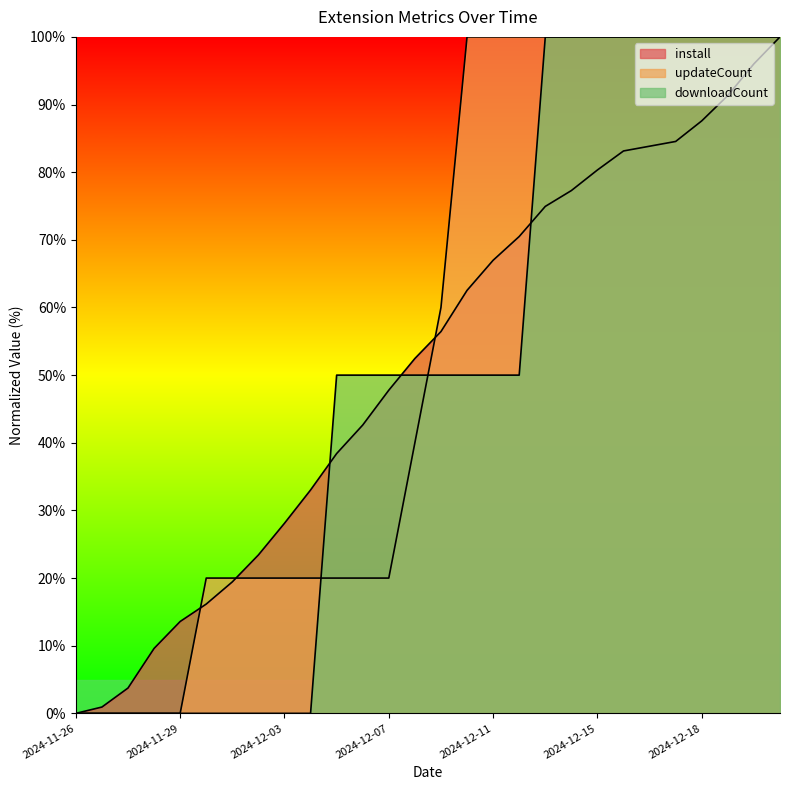

What is the difference between the maximum and minimum values in the updateCount series?

100.0